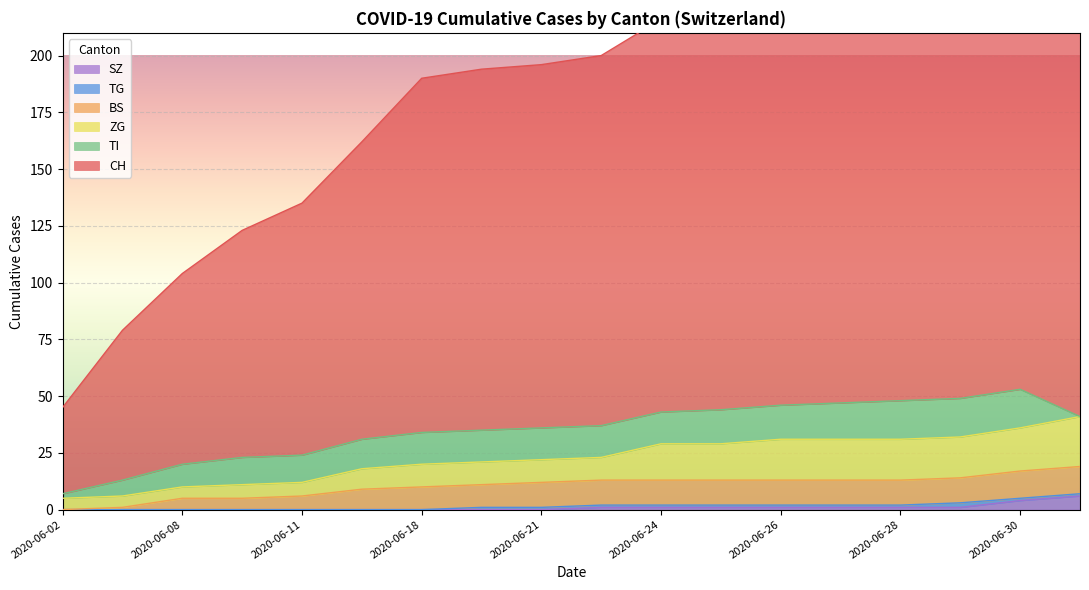

How many data points in SZ are less than 1?

9